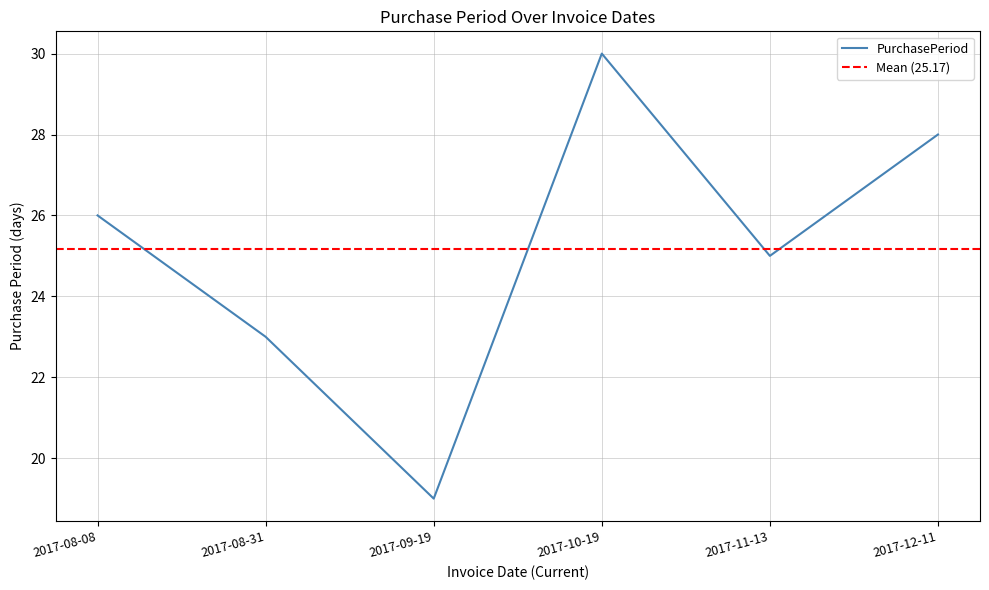

Count the values in the range 23 to 28.

4